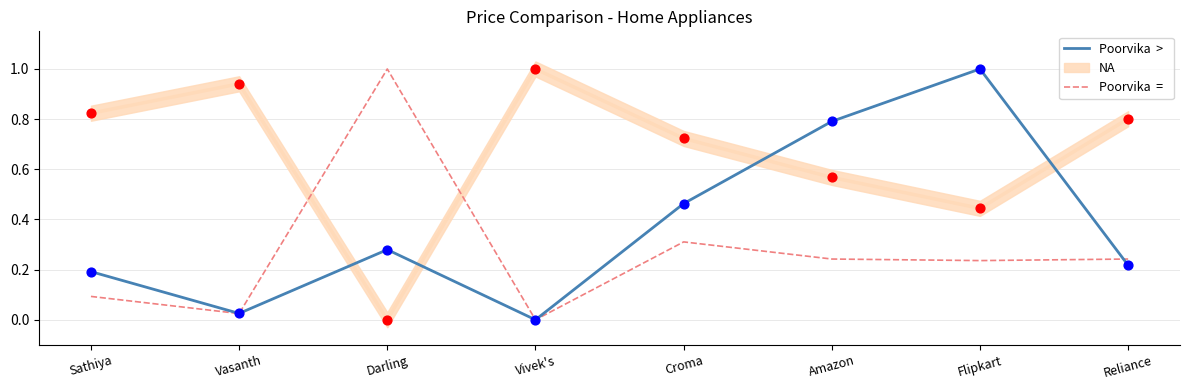

Which series reaches the minimum Y coordinate?

Poorvika  >  